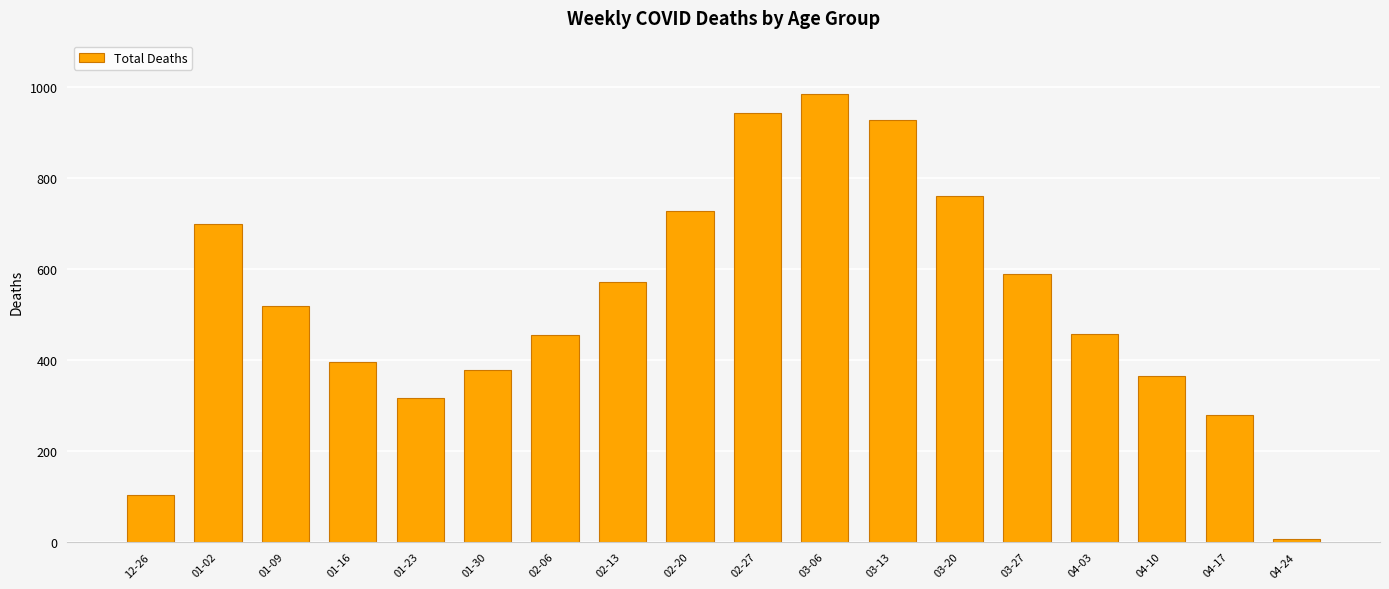

What is the difference between the values at 03-13 and 04-17?

649